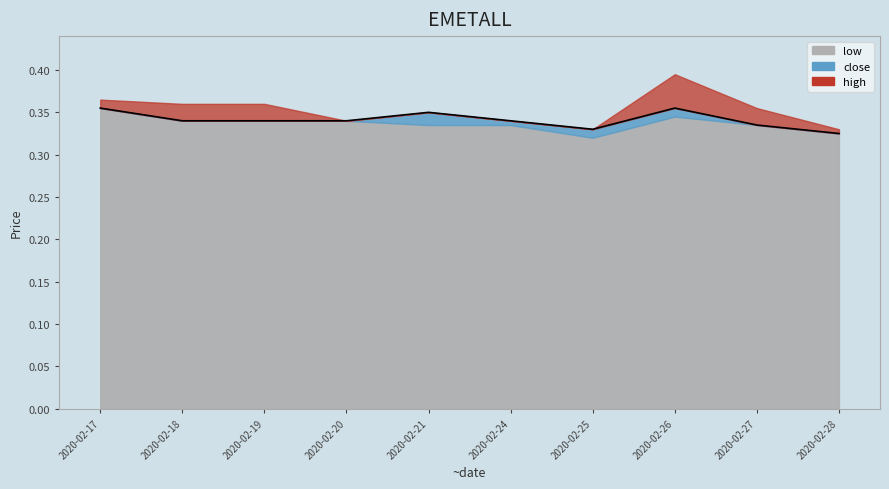

What is the smallest value displayed?

0.3